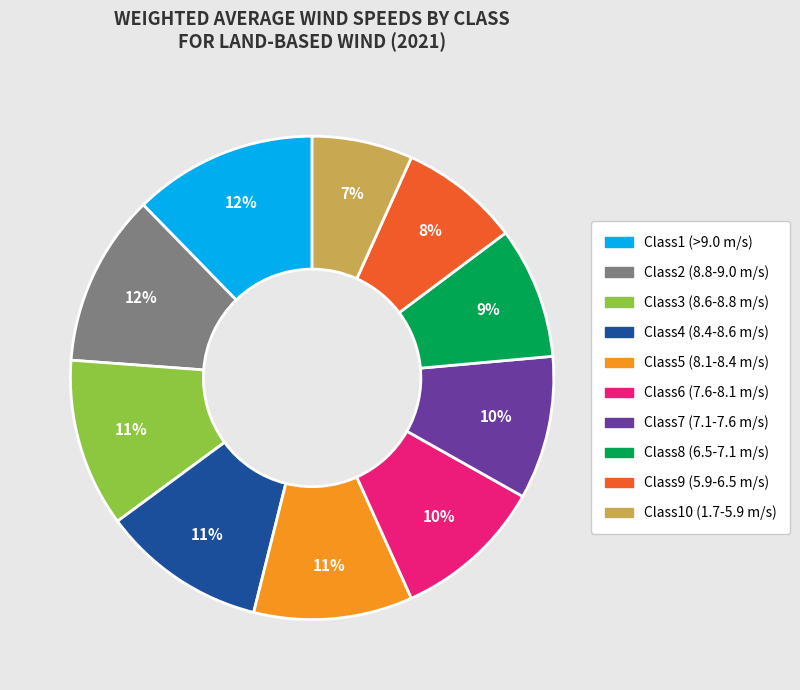

Is it true that Class8 (6.5-7.1 m/s) is 9% of the pie?

True